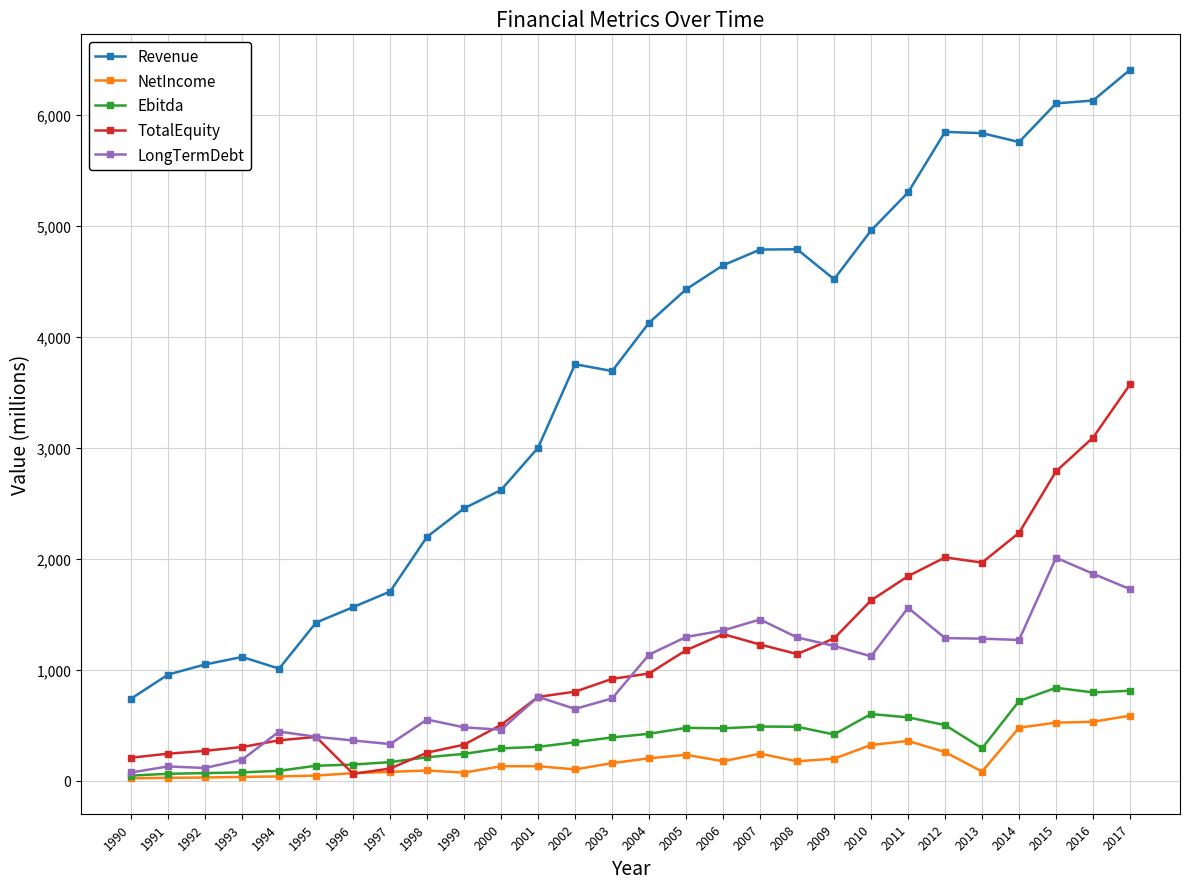

What is the difference between the TotalEquity values at 2002 and 2010?

822.5